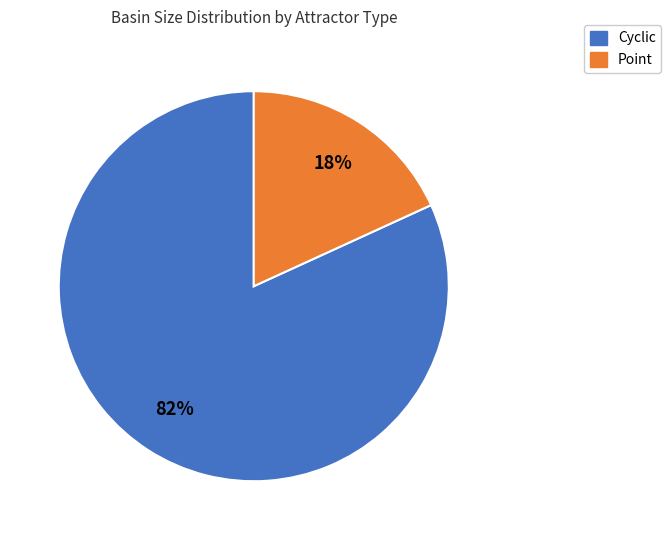

To the nearest percent, what is the average slice percentage?

50%